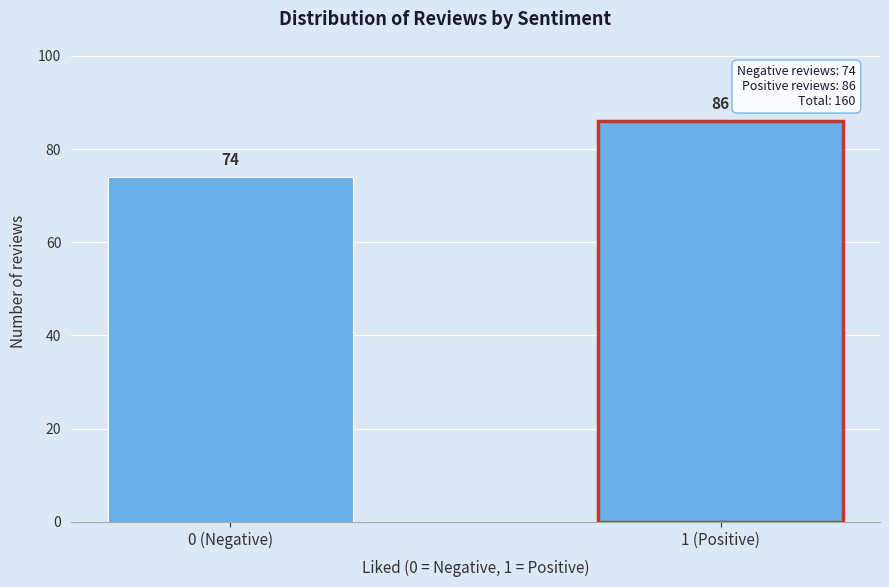

Reading left to right, extract all data points from this chart.

74	86